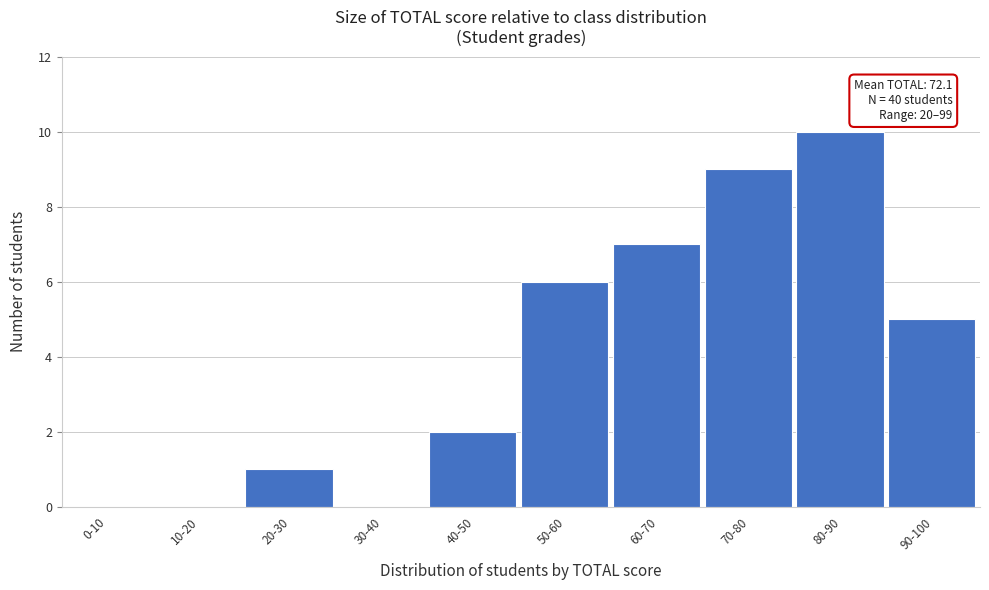

Reading left to right, list all the values displayed in this chart.

0-10=0	10-20=0	20-30=1	30-40=0	40-50=2	50-60=6	60-70=7	70-80=9	80-90=10	90-100=5